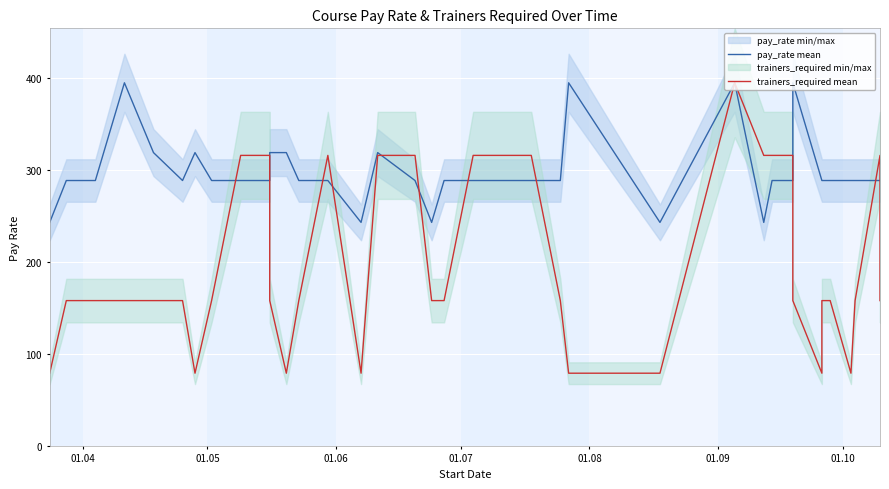

What is the smallest value displayed?

79.0